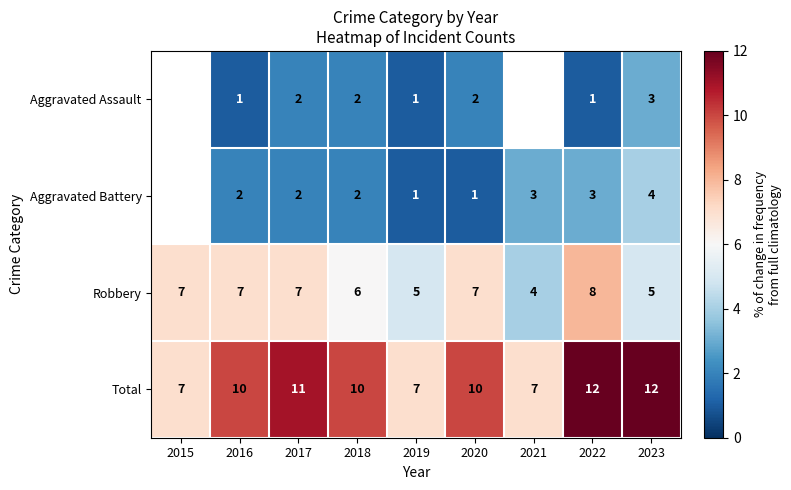

What is the total value across all series at 2019?

14.0